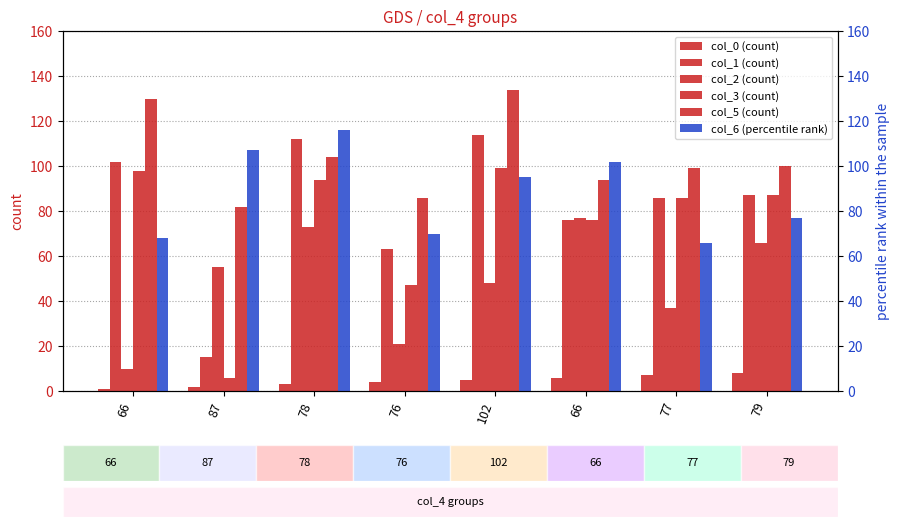

How many data points in col_3 (count) are above 87?

3